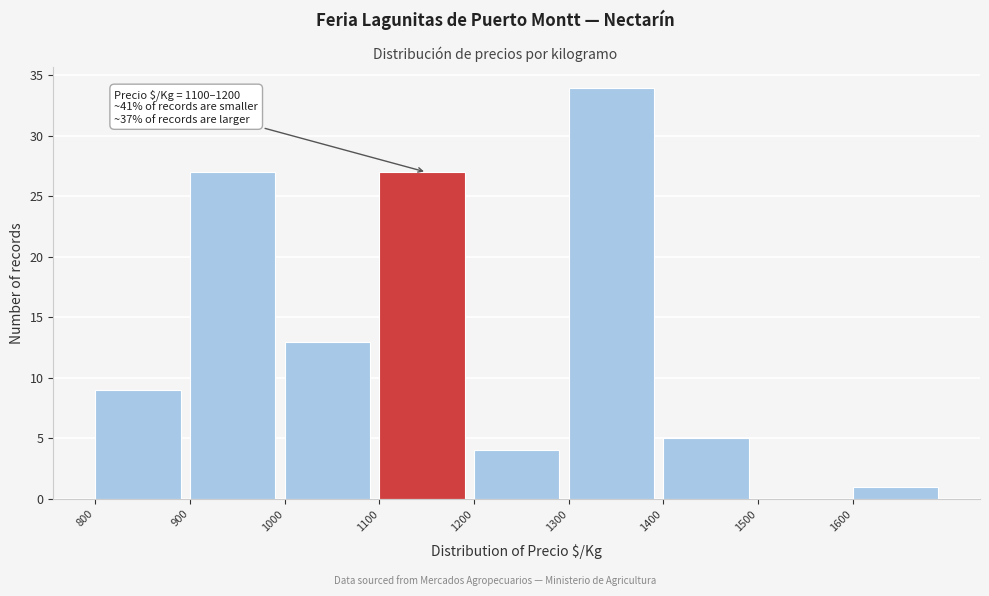

Over which range of the x-axis is the bar tallest?

1300 to 1400